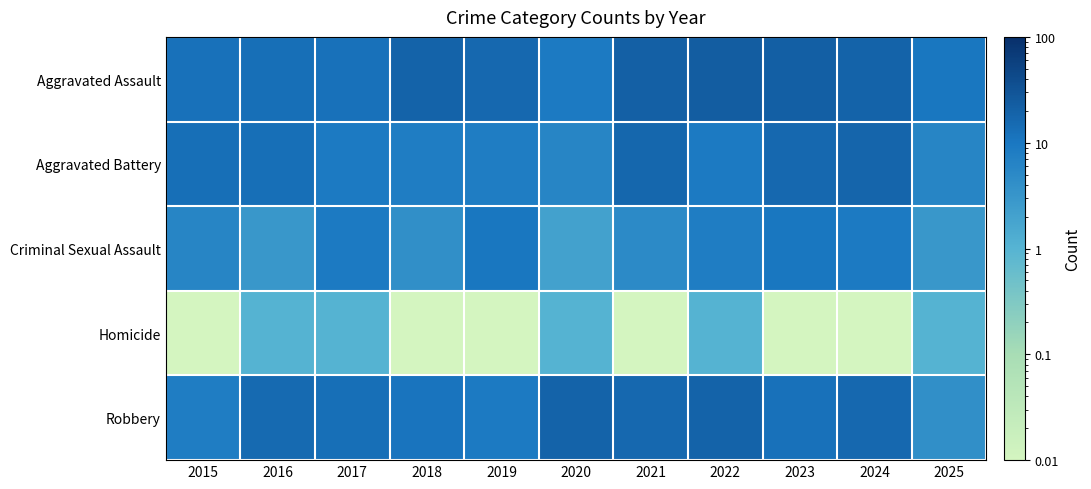

Rank the series by their maximum value, from lowest to highest.

Homicide, Criminal Sexual Assault, Aggravated Battery, Robbery, Aggravated Assault